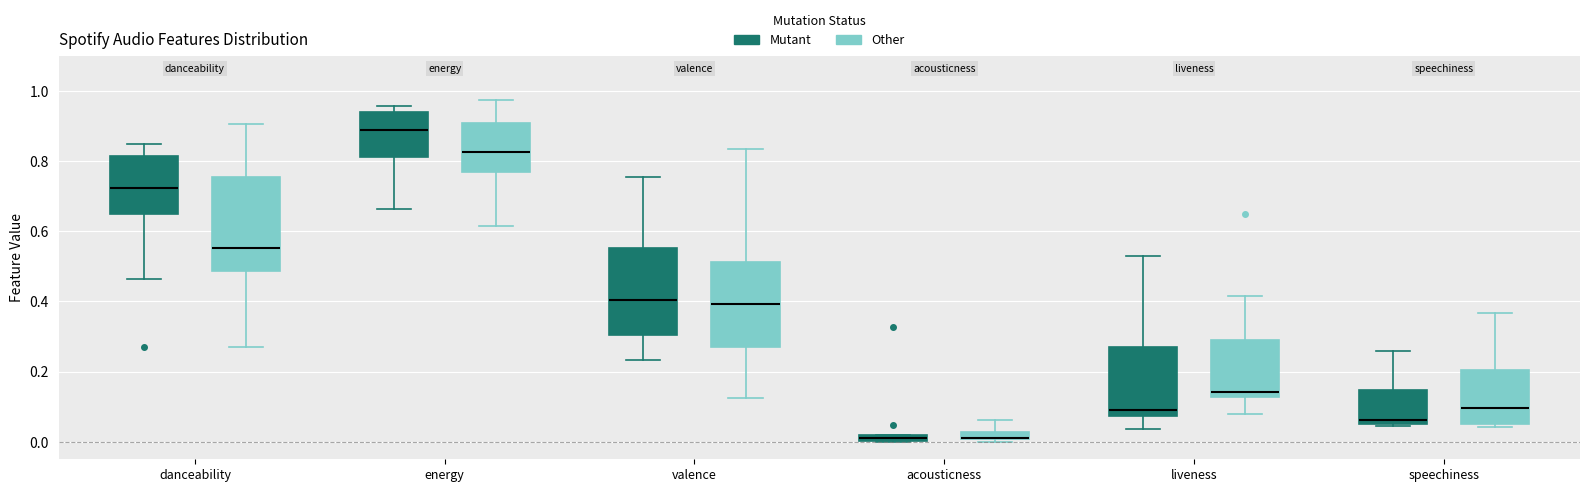

Where does the median line of the box for danceability (Mutant) sit on the y-axis? The values are not printed on the chart, so give them approximately, as read against the axis.

0.72